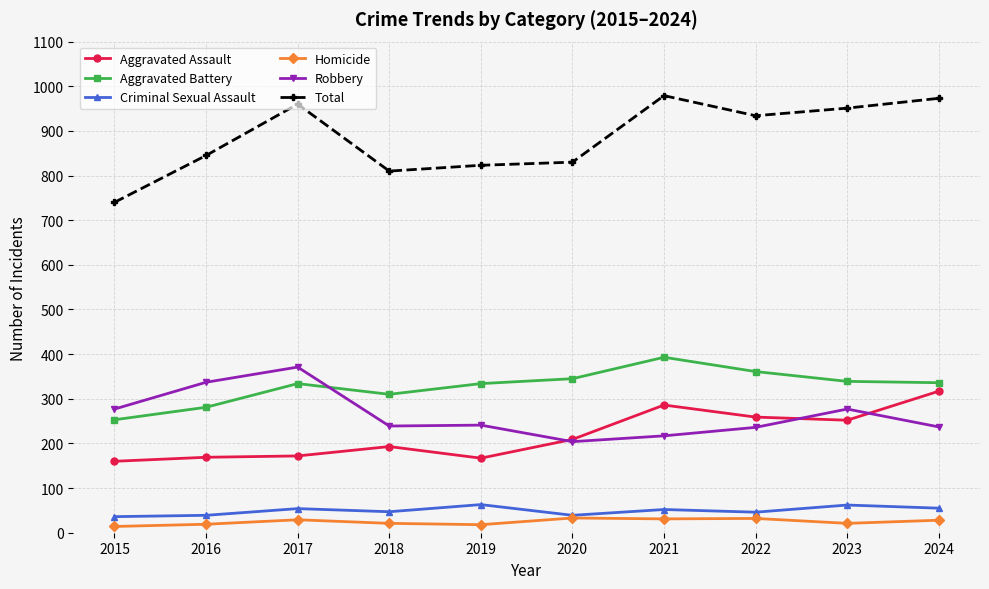

What are all the series names shown in the legend?

Aggravated Assault, Aggravated Battery, Criminal Sexual Assault, Homicide, Robbery, Total